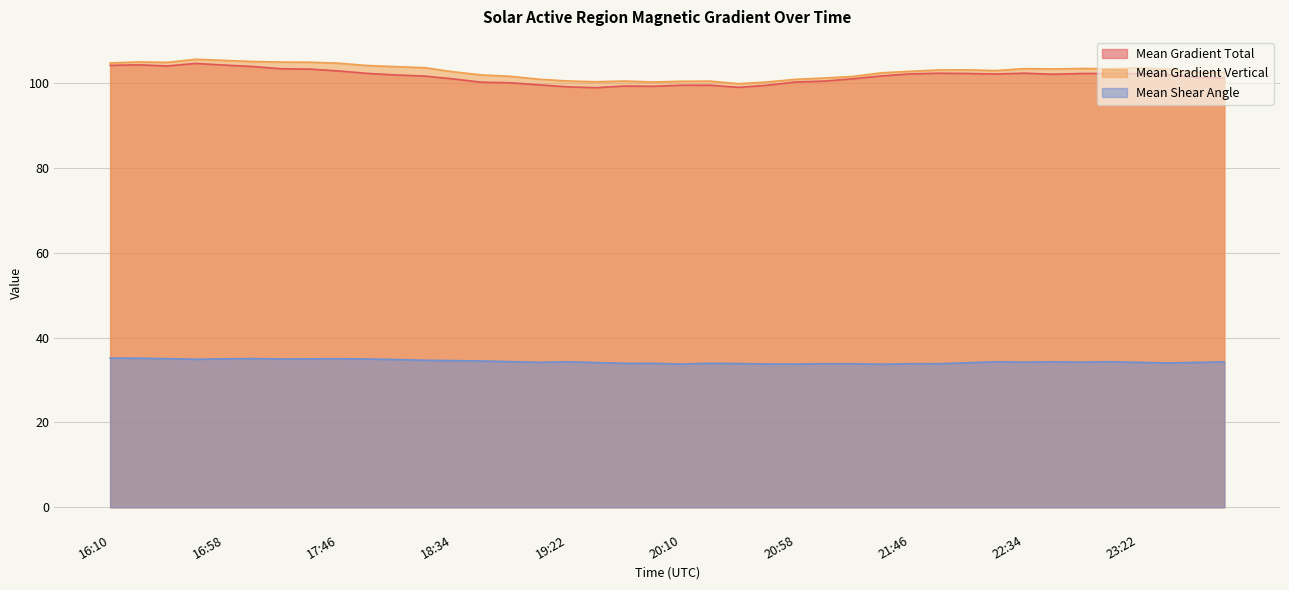

Is it true that Mean Shear Angle equals 34.1 at 22:10?

True